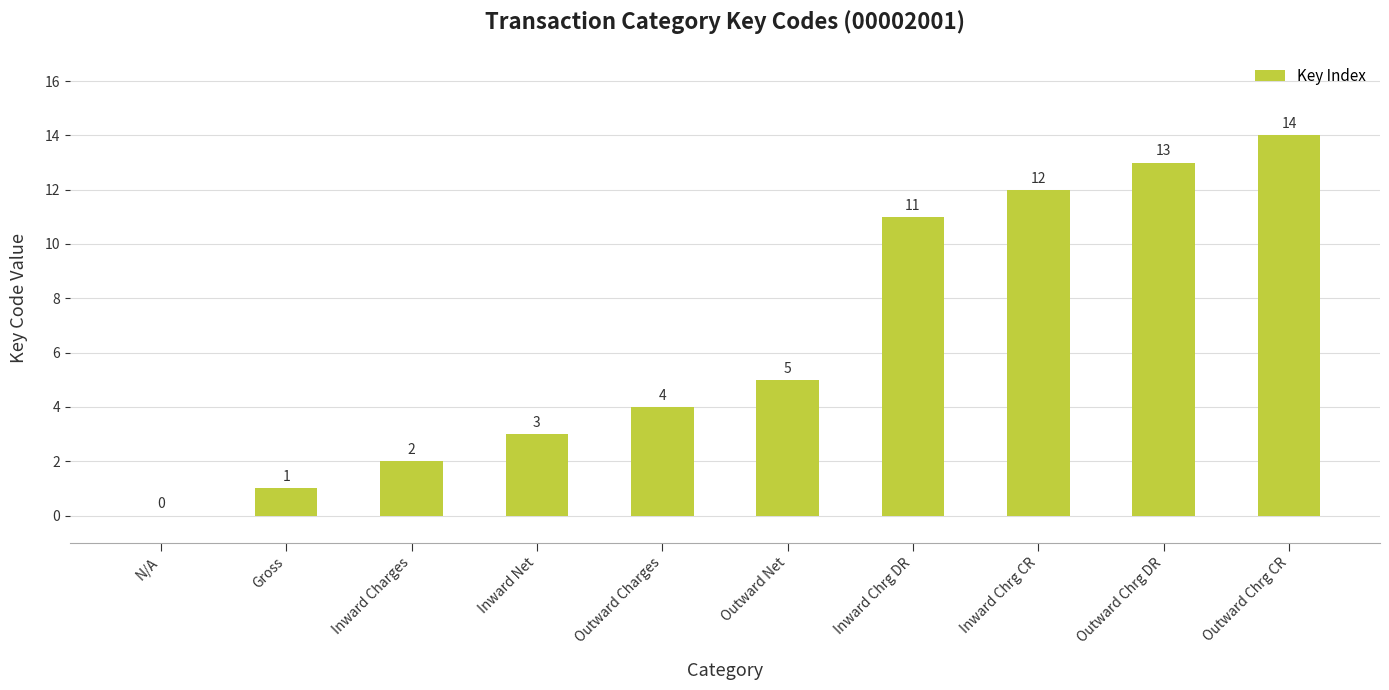

True or false: the data shows 12 at Inward Chrg CR.

True